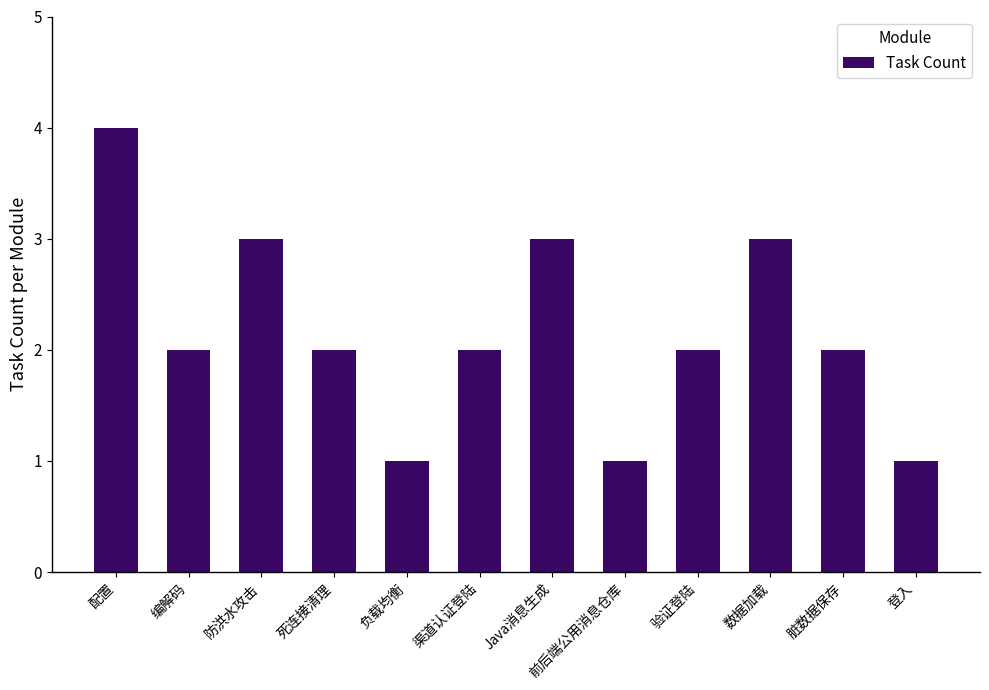

What is the sum of all values?

26